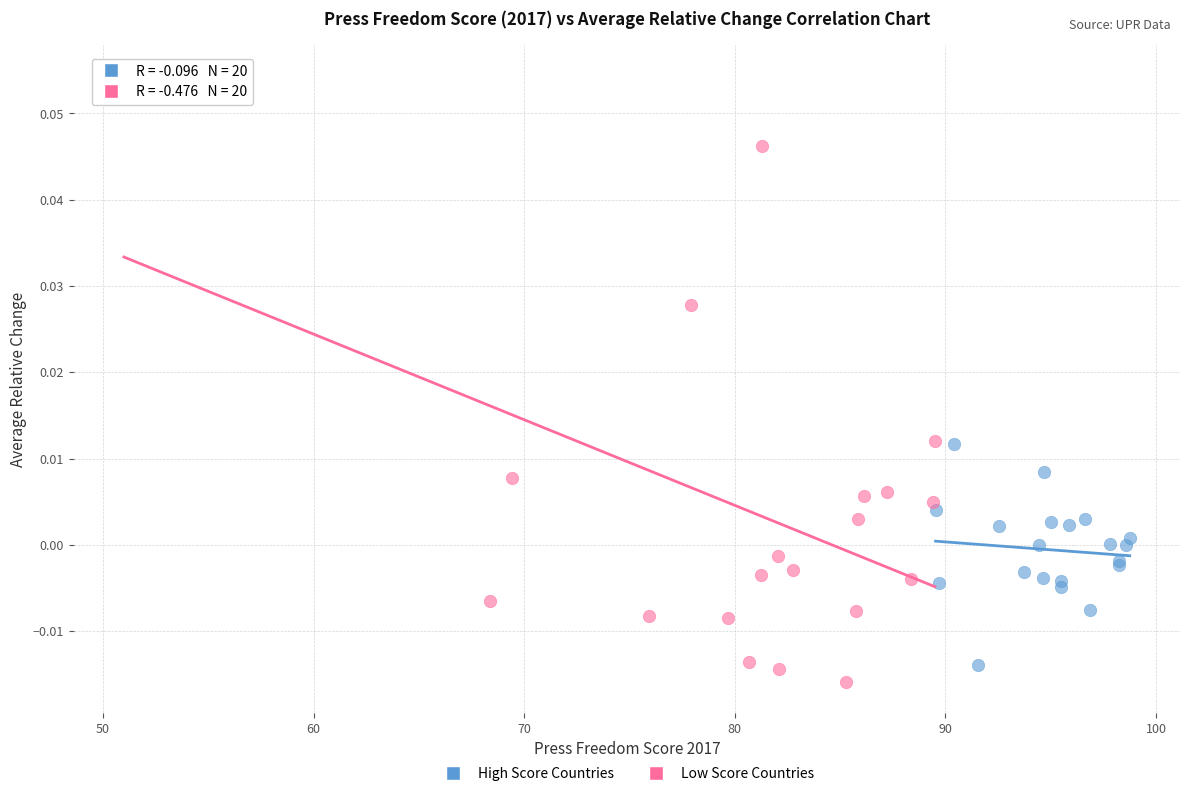

Which series contains the lowest Y value?

Low Score Countries